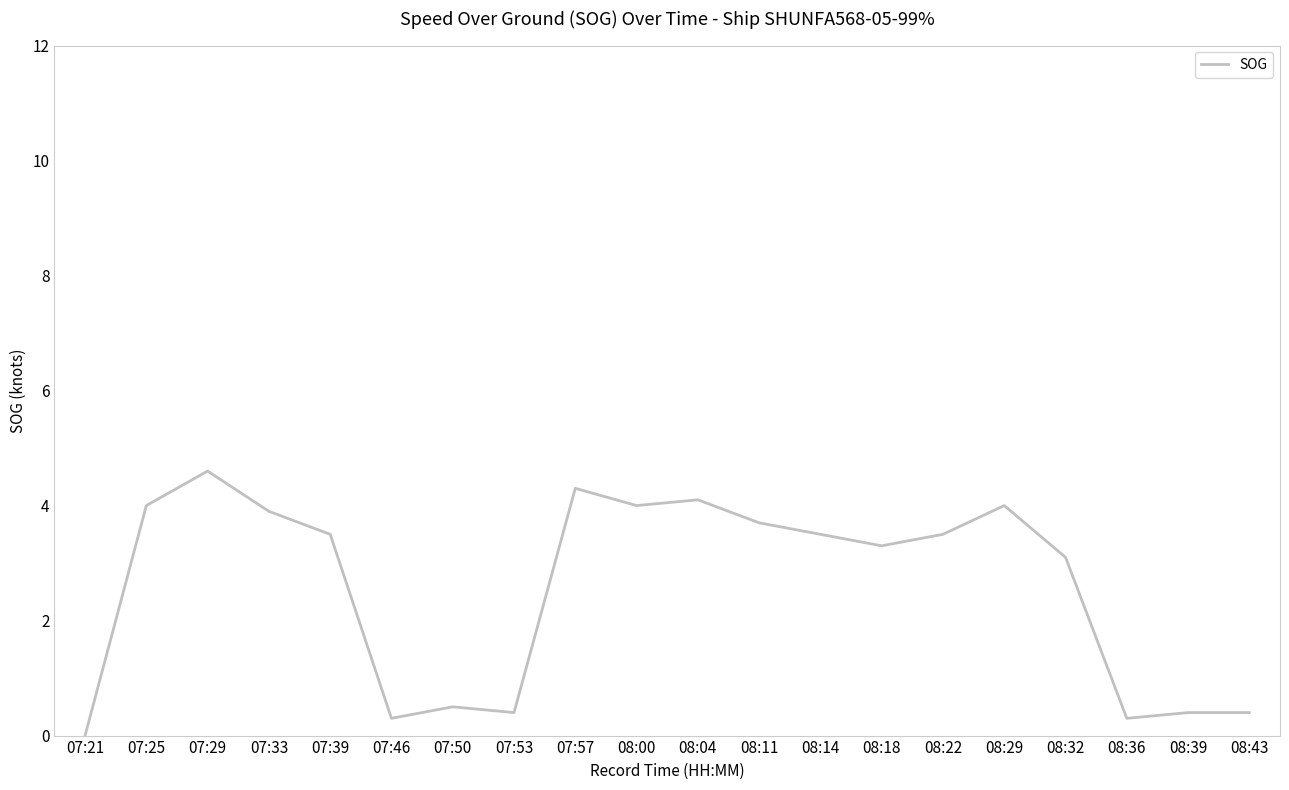

Is it true that the value at 08:14 is 5.9?

False